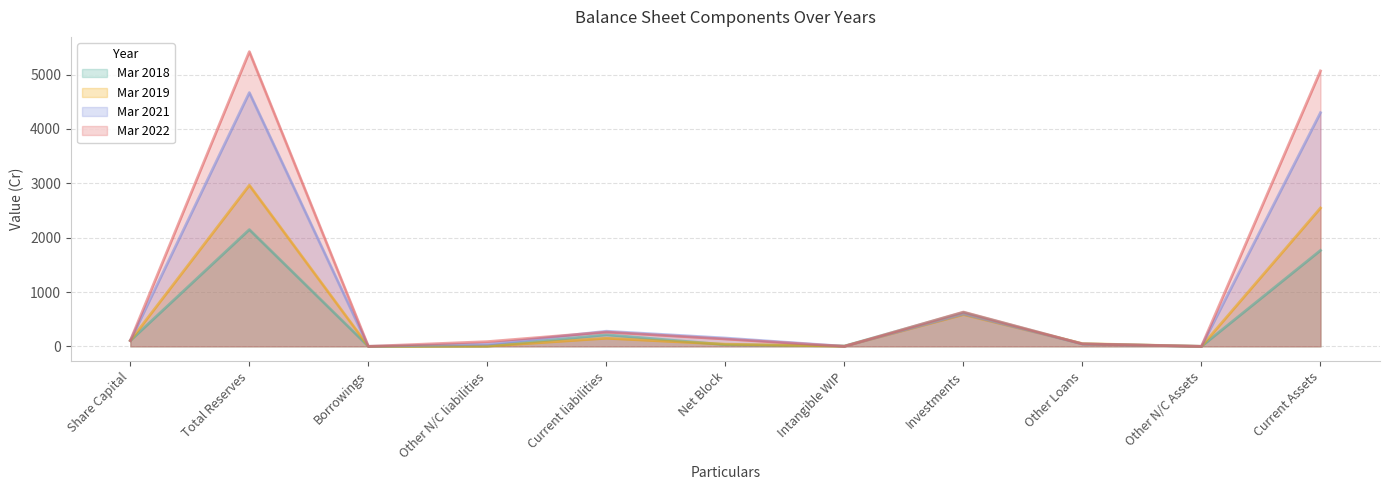

Reading left to right, list all the values displayed in this chart.

Mar 2018: 105.3	2148.6	0.0	5.0	213.2	30.9	6.0	625.9	44.0	0.0	1765.4
Mar 2019: 106.3	2964.4	0.0	3.9	149.2	39.7	3.2	584.1	50.7	0.0	2546.1
Mar 2021: 106.5	4669.7	0.0	40.0	278.5	153.2	1.2	594.8	45.2	0.0	4300.2
Mar 2022: 106.6	5423.4	0.0	87.1	263.2	135.1	0.5	631.6	45.0	0.0	5068.2